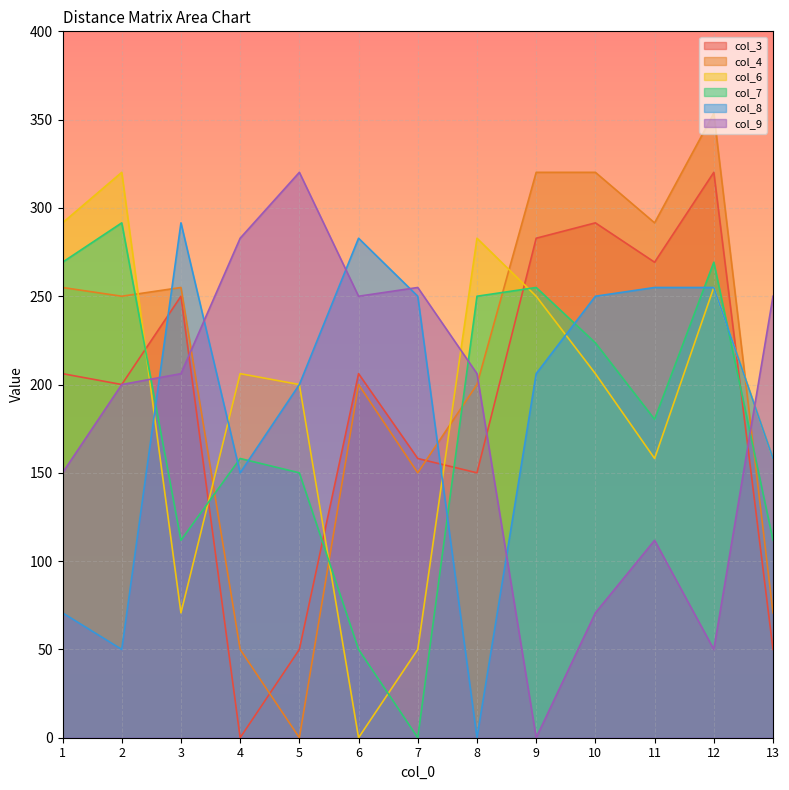

How many values in the col_9 series exceed 206?

7